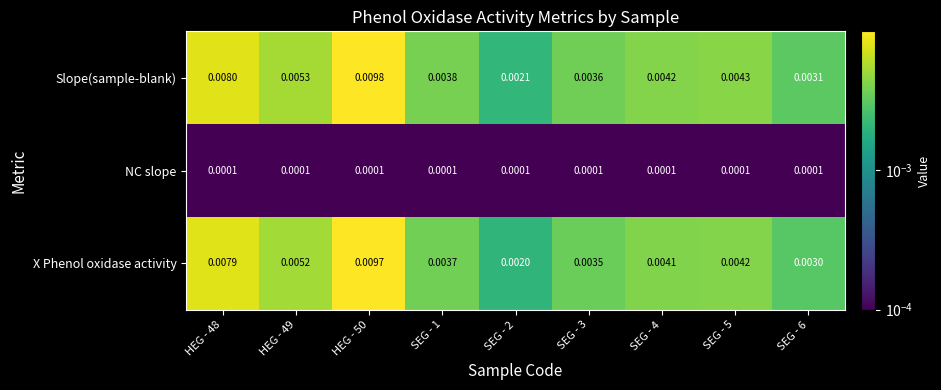

List the series in order of their peak value, highest first.

Slope(sample-blank), X Phenol oxidase activity, NC slope